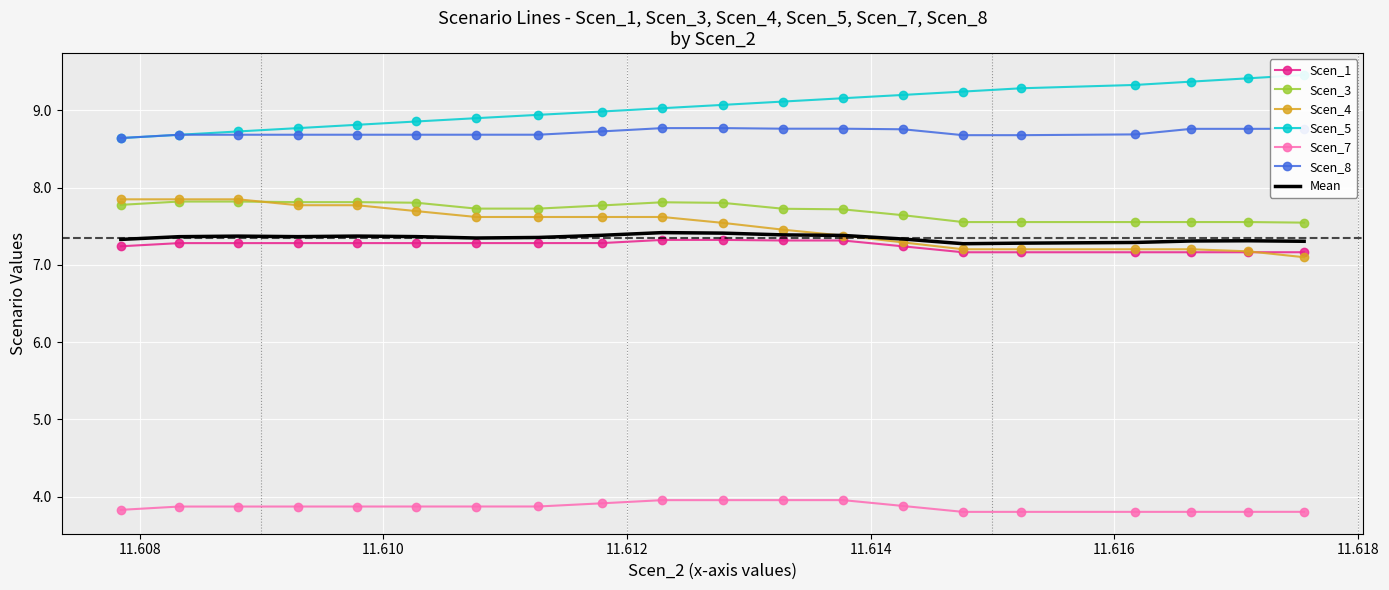

What is the minimum value for Scen_7?

3.8